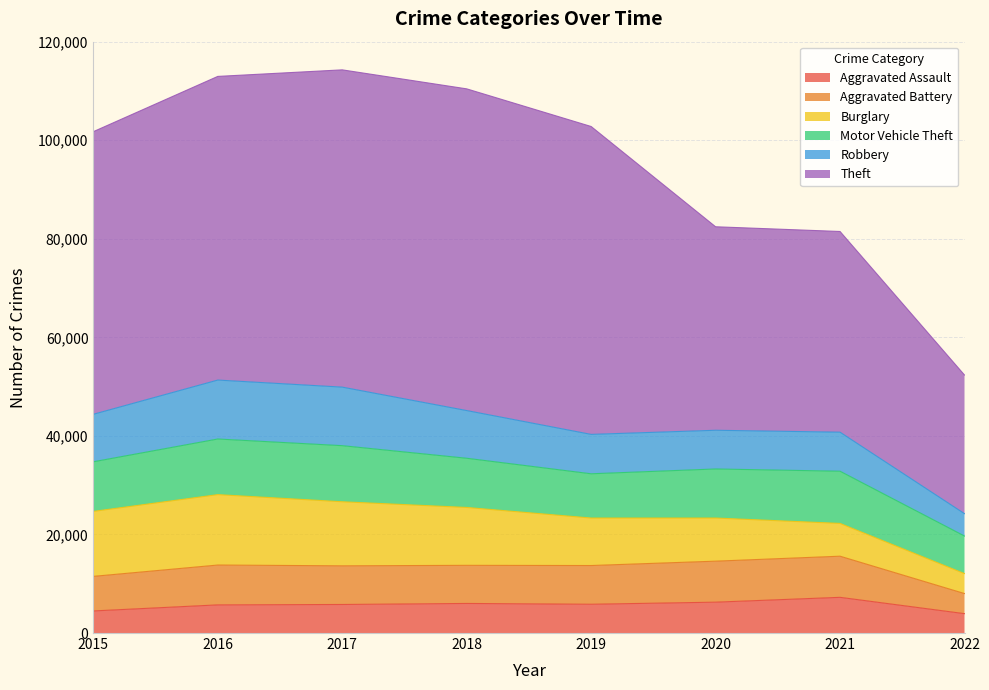

Reading left to right, transcribe all the data shown in this chart.

Aggravated Assault: 4480	5712	5793	6001	5840	6263	7243	3933
Aggravated Battery: 7018	8085	7845	7735	7857	8320	8347	4076
Burglary: 13184	14289	13001	11746	9639	8754	6655	4051
Motor Vehicle Theft: 10068	11286	11380	9983	8978	9953	10592	7623
Robbery: 9638	11960	11880	9679	7994	7855	7919	4537
Theft: 57347	61618	64380	65281	62476	41293	40724	28133